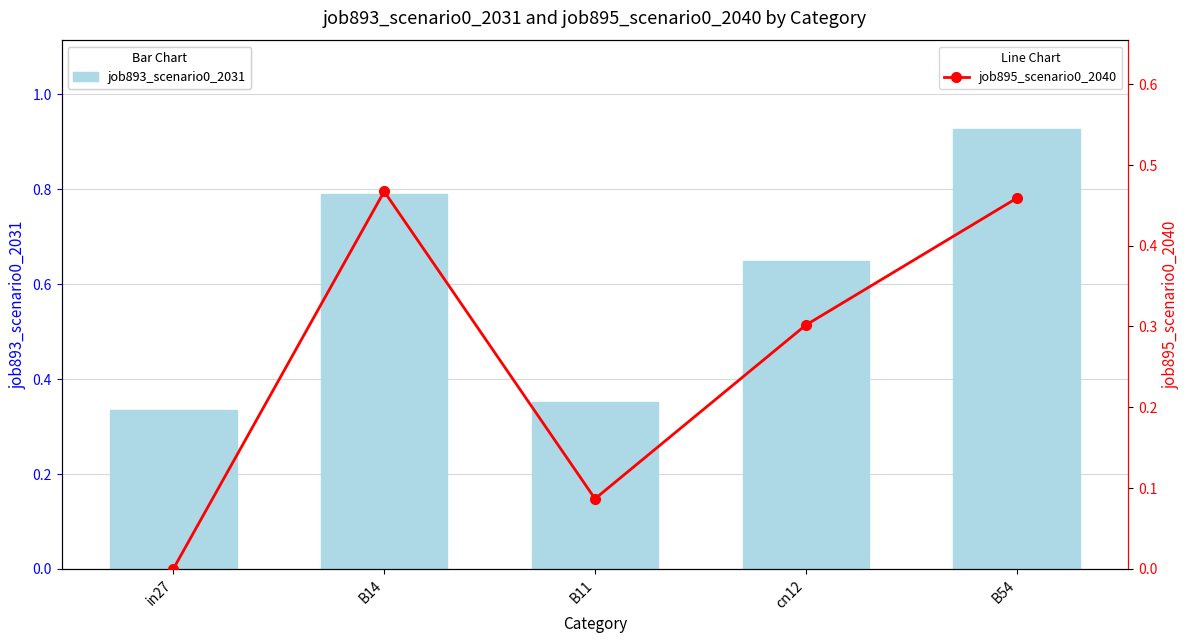

True or false: job895_scenario0_2040 has a value of 0.5 at B54.

True